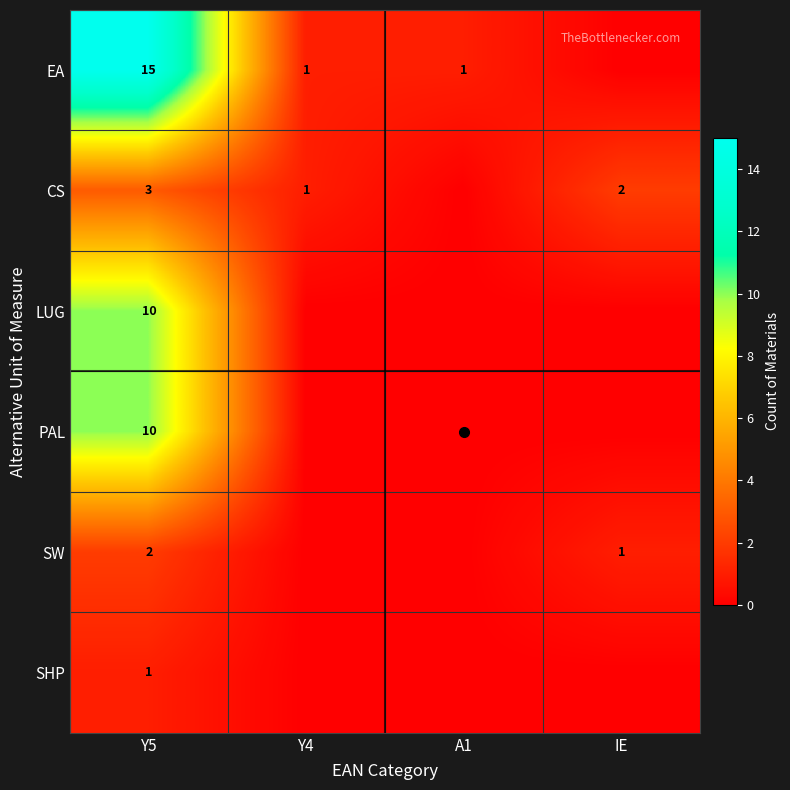

Between Y4 and Y5, which is larger?

Y5